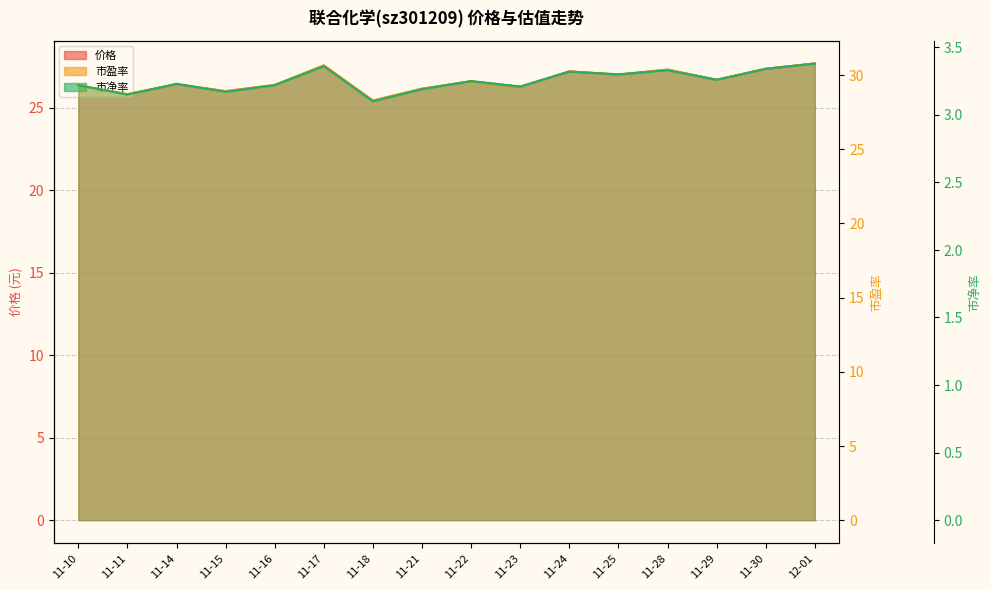

What is the difference between the maximum and minimum values in the 价格 series?

2.2